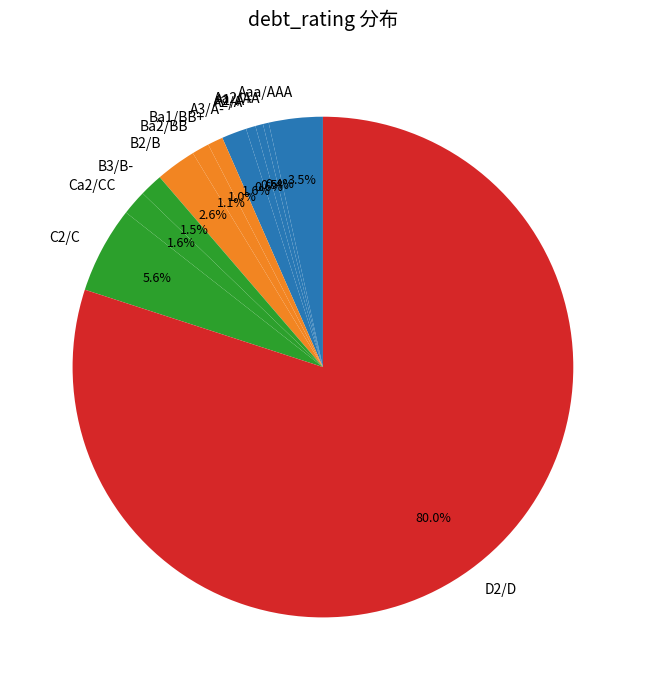

Is D2/D the majority of the pie?

Yes